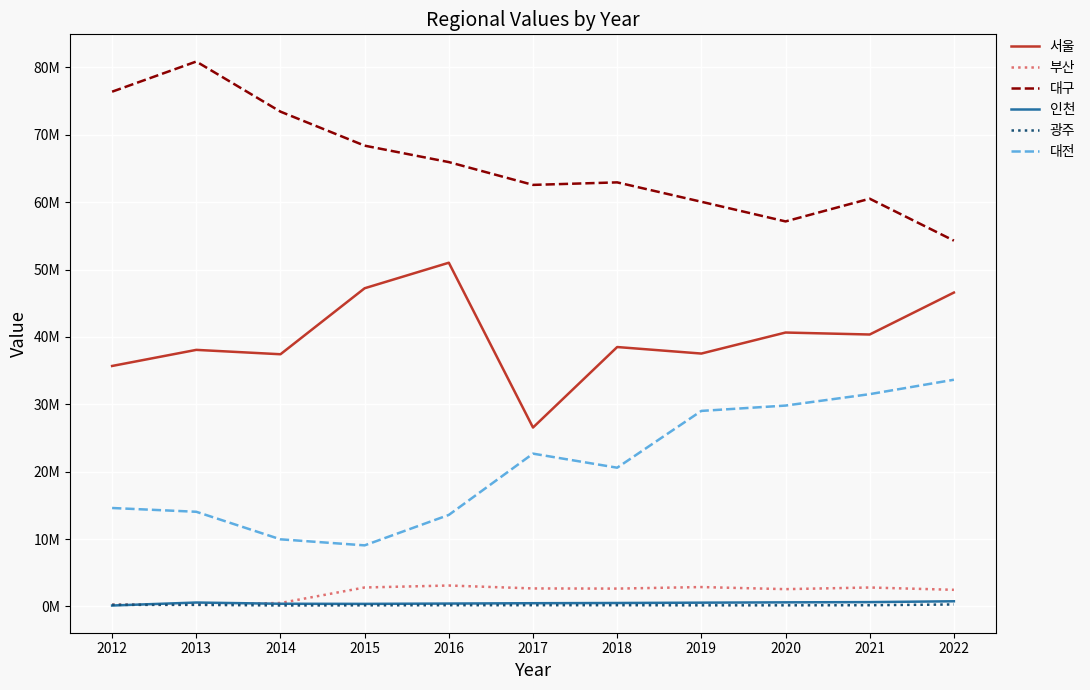

What are all the series names shown in the legend?

서울, 부산, 대구, 인천, 광주, 대전